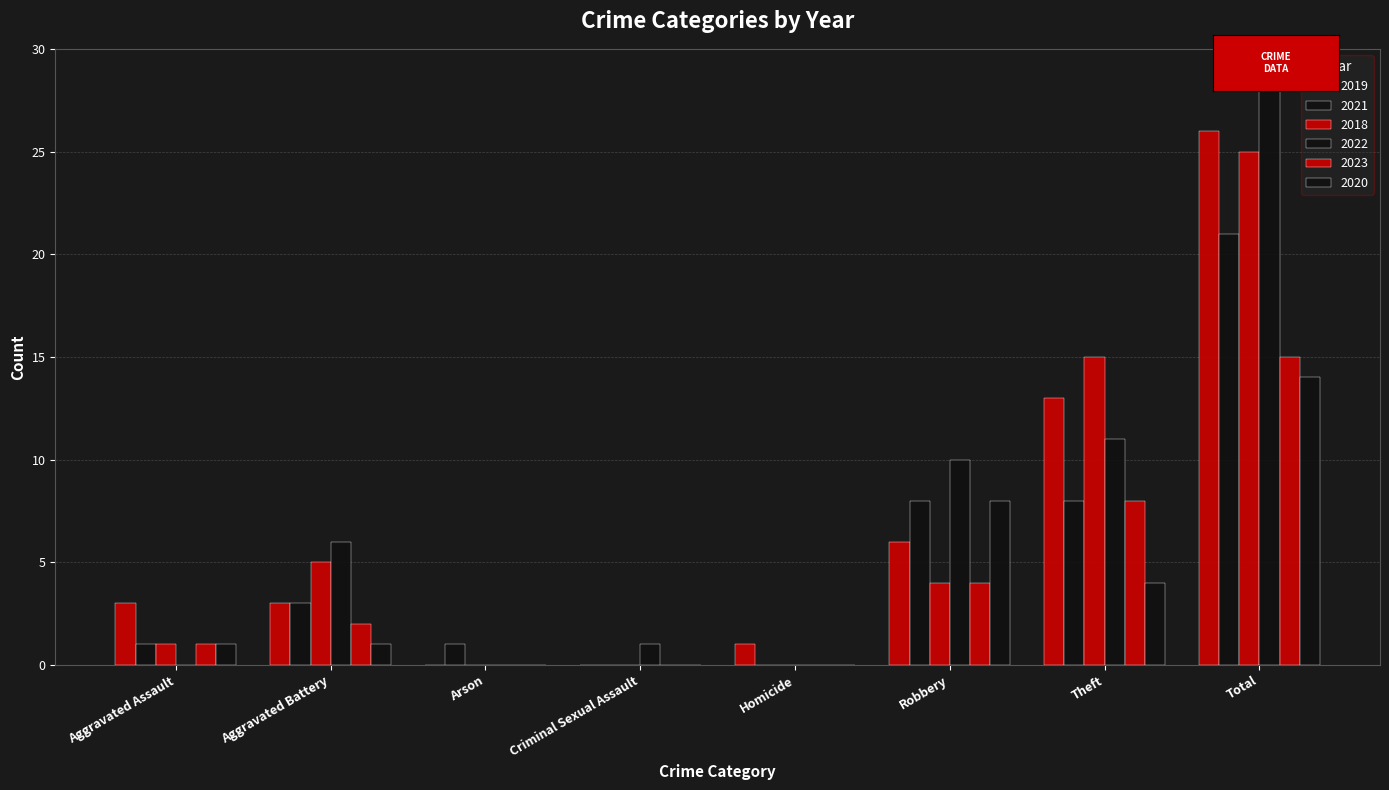

How many groups of bars are there?

8